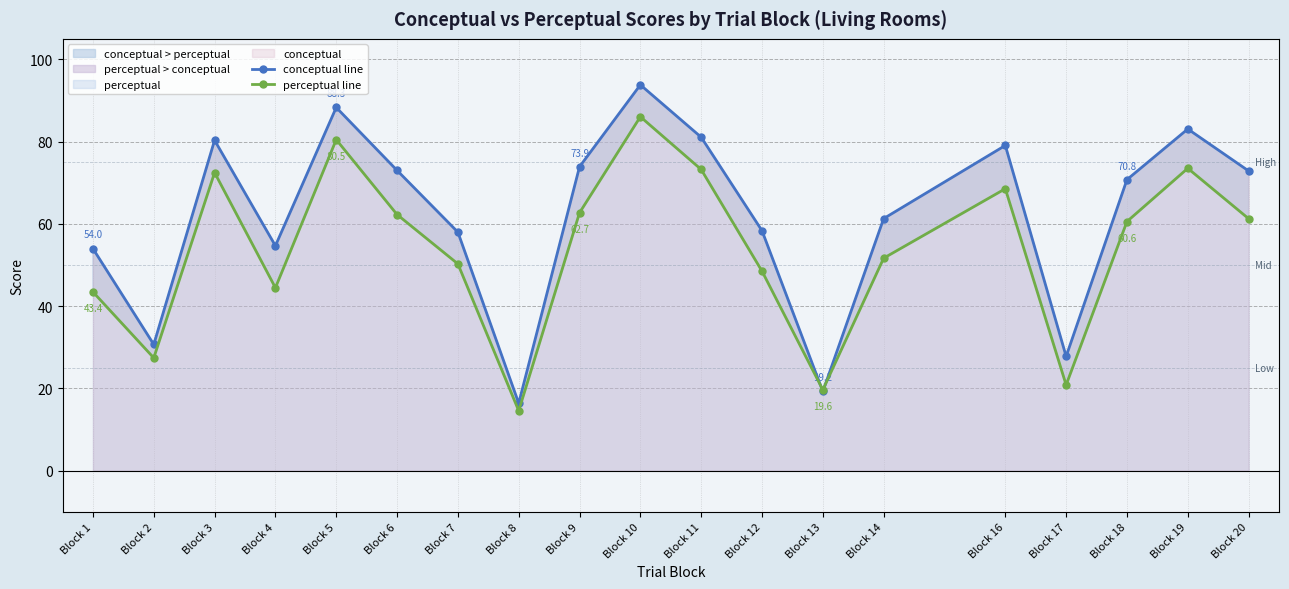

How many values in the conceptual line series are below 70?

9